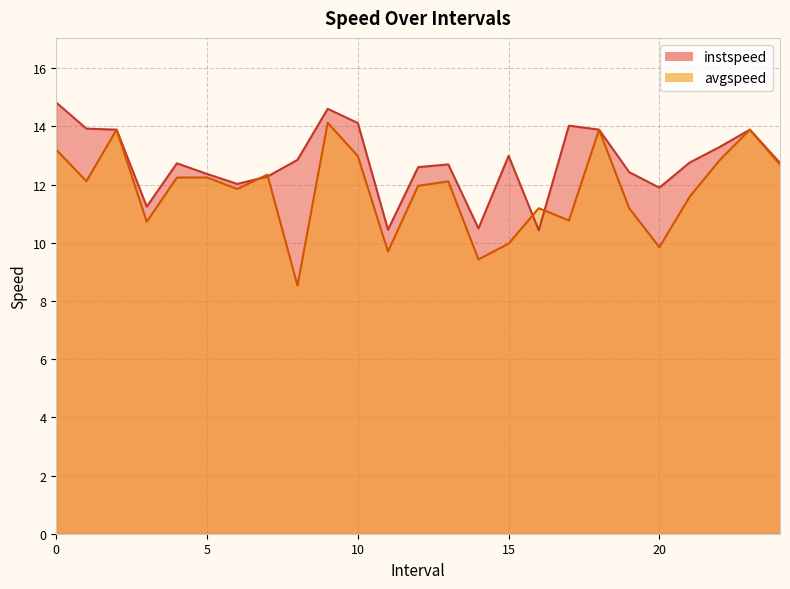

Reading right to left, transcribe all the data shown in this chart.

instspeed: 24.0=12.7	23.0=13.9	22.0=13.3	21.0=12.8	20.0=11.9	19.0=12.4	18.0=13.9	17.0=14.0	16.0=10.4	15.0=13.0	14.0=10.5	13.0=12.7	12.0=12.6	11.0=10.4	10.0=14.1	9.0=14.6	8.0=12.9	7.0=12.3	6.0=12.0	5.0=12.4	4.0=12.7	3.0=11.2	2.0=13.9	1.0=13.9	0.0=14.8
avgspeed: 24.0=12.7	23.0=13.9	22.0=12.8	21.0=11.6	20.0=9.8	19.0=11.2	18.0=13.9	17.0=10.8	16.0=11.2	15.0=10.0	14.0=9.4	13.0=12.1	12.0=12.0	11.0=9.7	10.0=13.0	9.0=14.1	8.0=8.5	7.0=12.3	6.0=11.8	5.0=12.2	4.0=12.2	3.0=10.7	2.0=13.9	1.0=12.1	0.0=13.2